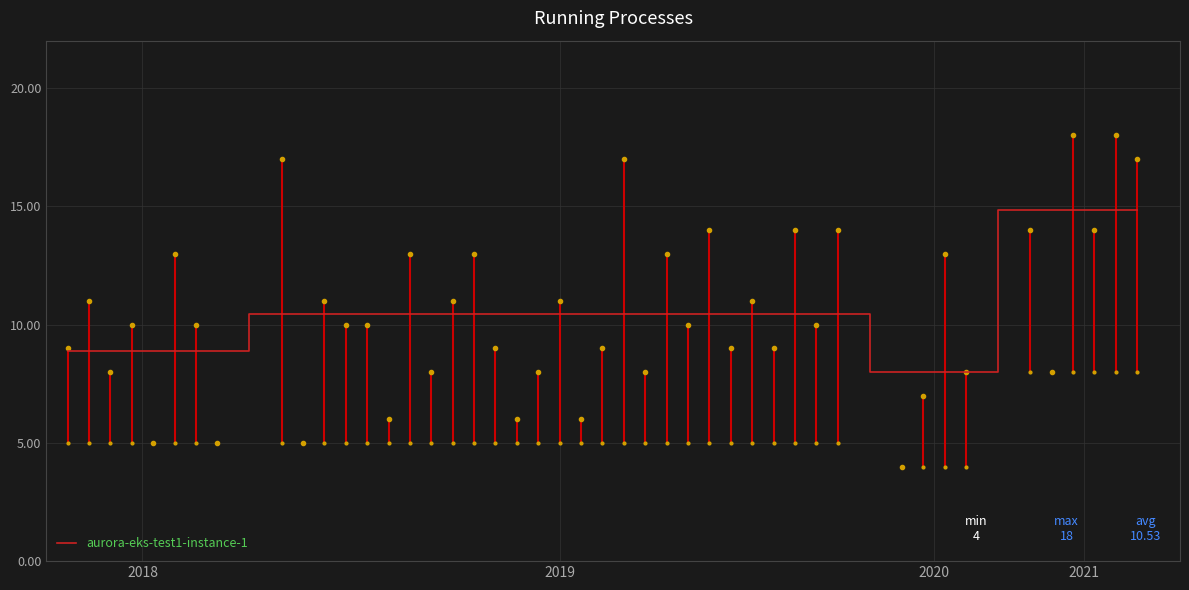

What is the difference between the maximum and minimum values?

6.8